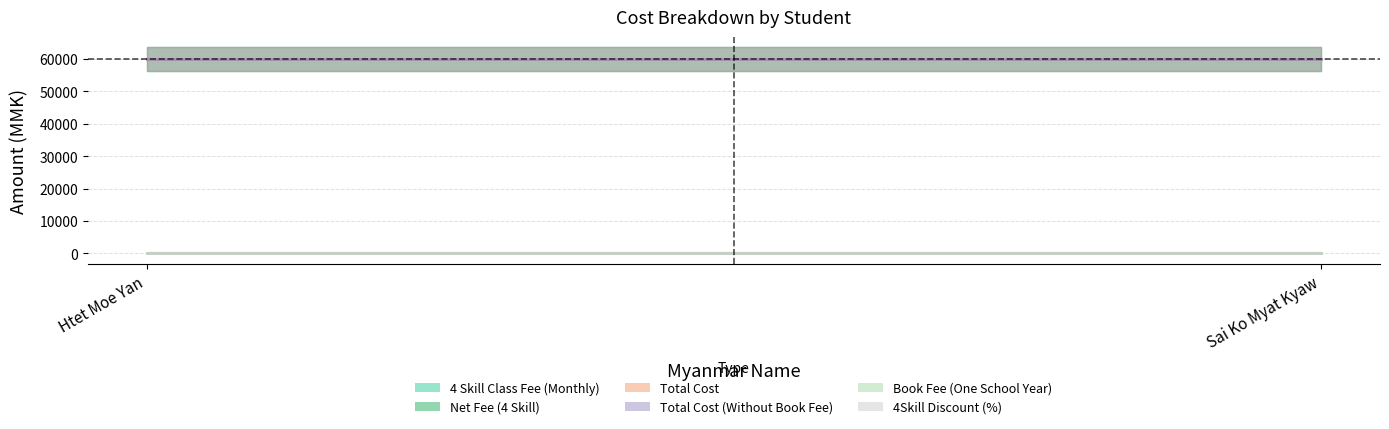

Which label corresponds to the smallest value in the chart?

Htet Moe Yan